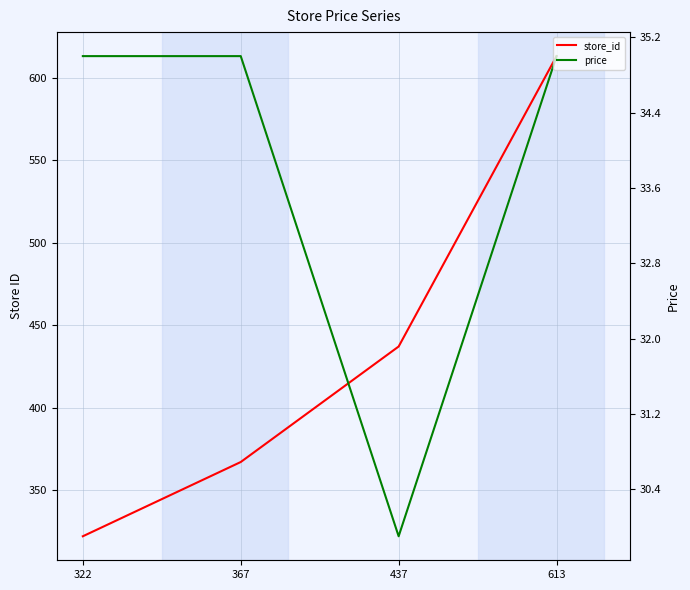

Count the price values in the range 35 to 36.

3